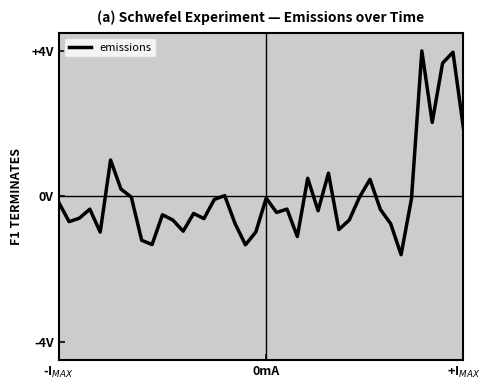

Is this an area chart (filled region under the line)?

No